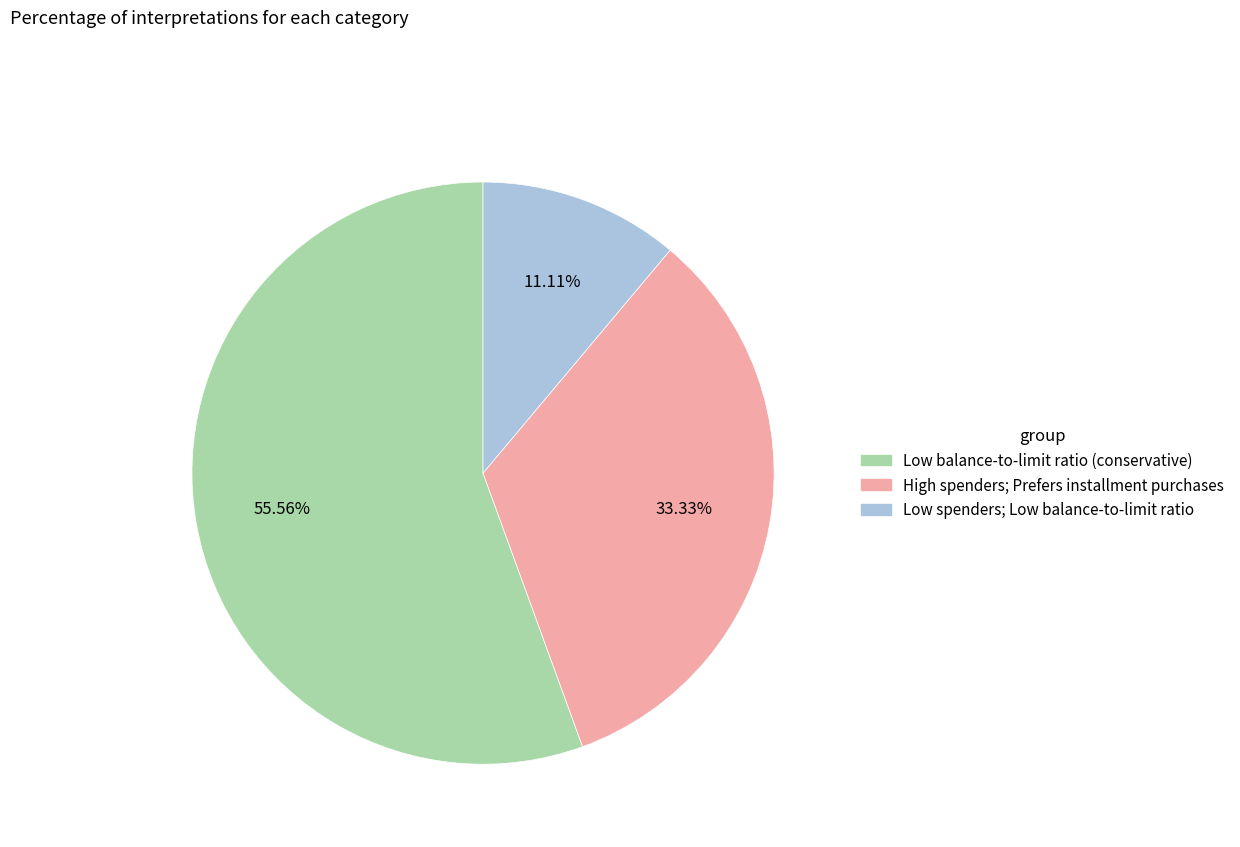

What portion of the pie excludes High spenders; Prefers installment purchases?

66.7%